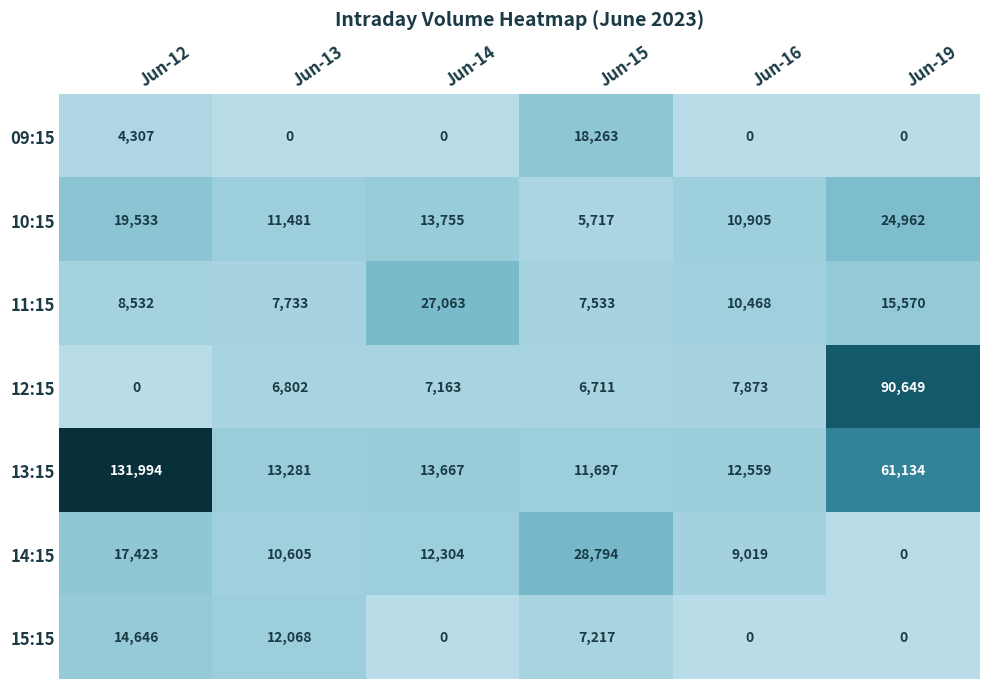

At Jun-15, list the series in order from smallest to largest.

10:15, 12:15, 15:15, 11:15, 13:15, 09:15, 14:15